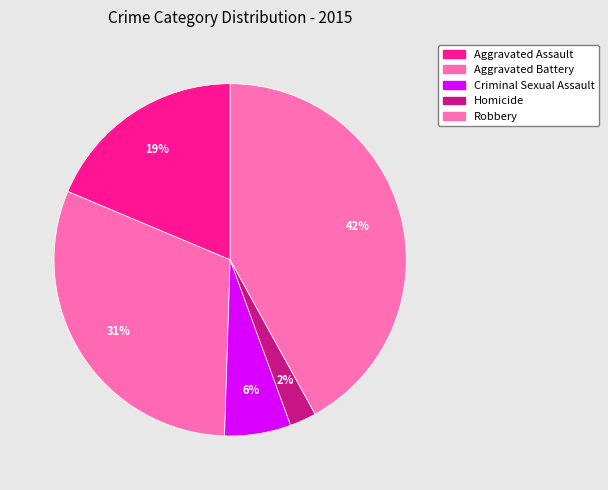

The Aggravated Battery slice represents 31% of the pie. True or false?

True